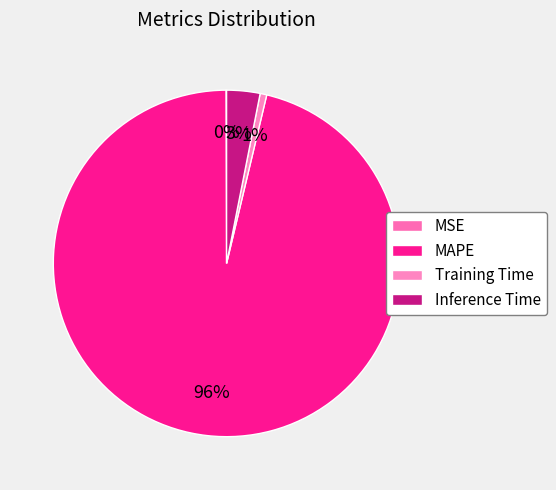

Count the number of slices in the pie.

4